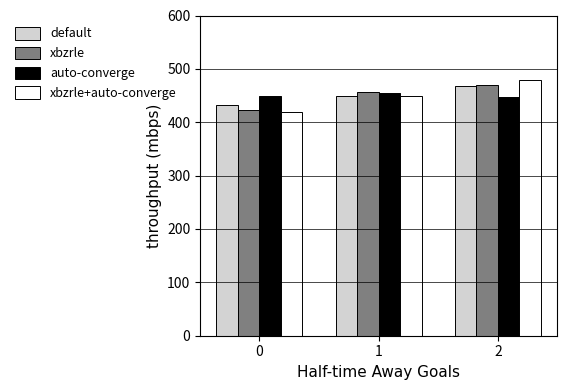

What is the greatest value displayed?

480.0